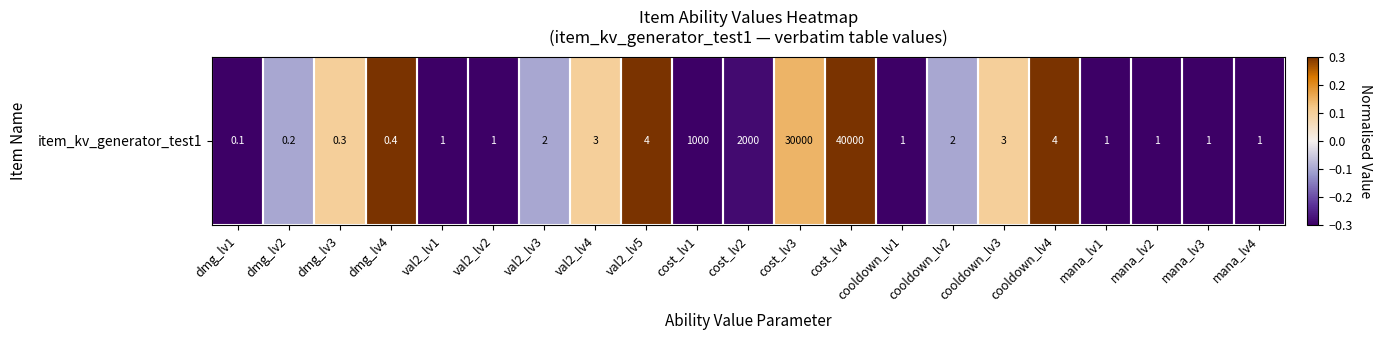

Reading right to left, extract all data points from this chart.

mana_lv4=-0.3	mana_lv3=-0.3	mana_lv2=-0.3	mana_lv1=-0.3	cooldown_lv4=0.3	cooldown_lv3=0.1	cooldown_lv2=-0.1	cooldown_lv1=-0.3	cost_lv4=0.3	cost_lv3=0.1	cost_lv2=-0.3	cost_lv1=-0.3	val2_lv5=0.3	val2_lv4=0.1	val2_lv3=-0.1	val2_lv2=-0.3	val2_lv1=-0.3	dmg_lv4=0.3	dmg_lv3=0.1	dmg_lv2=-0.1	dmg_lv1=-0.3